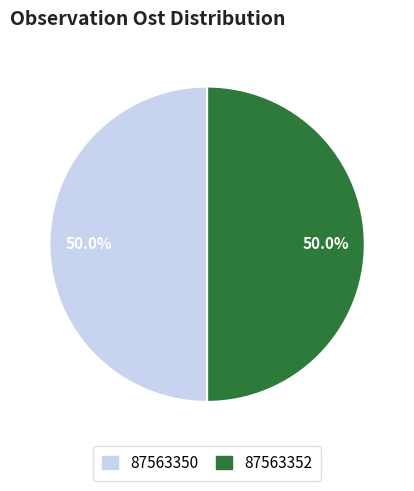

Approximately how many times larger is the value at 87563350 compared to 87563352?

1.0